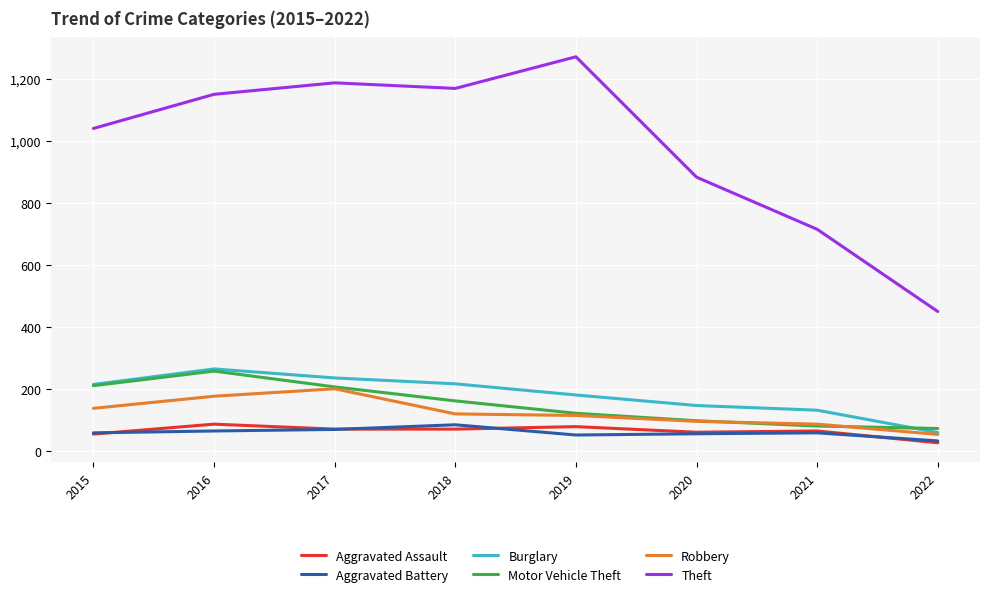

What is the lowest value of the Burglary series?

61